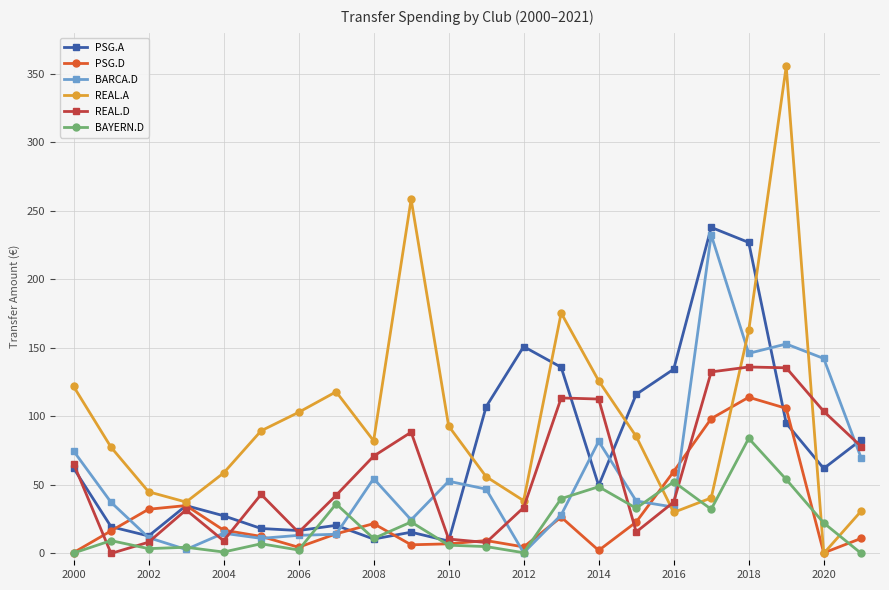

What is the value of the REAL.A point at the 20th from the left?

355.5